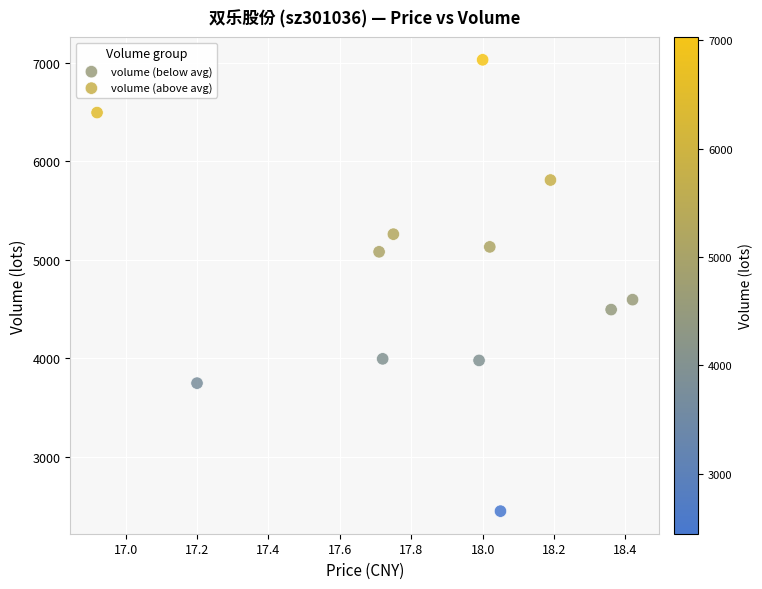

Which series reaches the maximum Y coordinate?

volume (above avg)